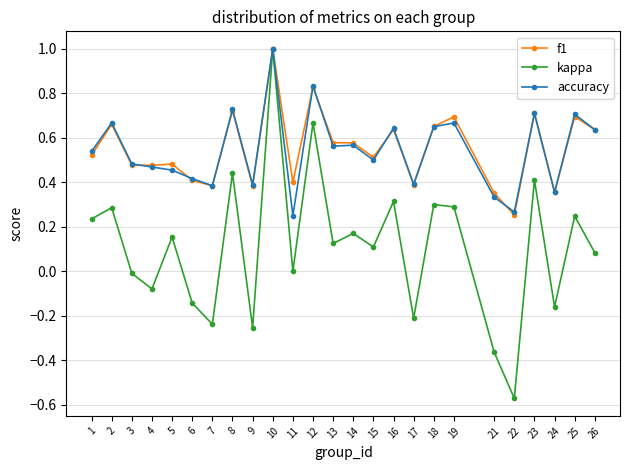

At which category does the chart reach its minimum across all series?

22